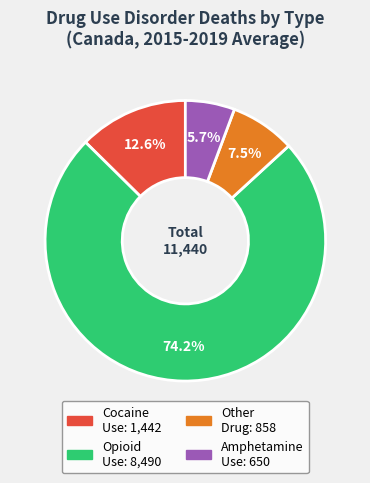

Does any single category account for the majority?

Yes